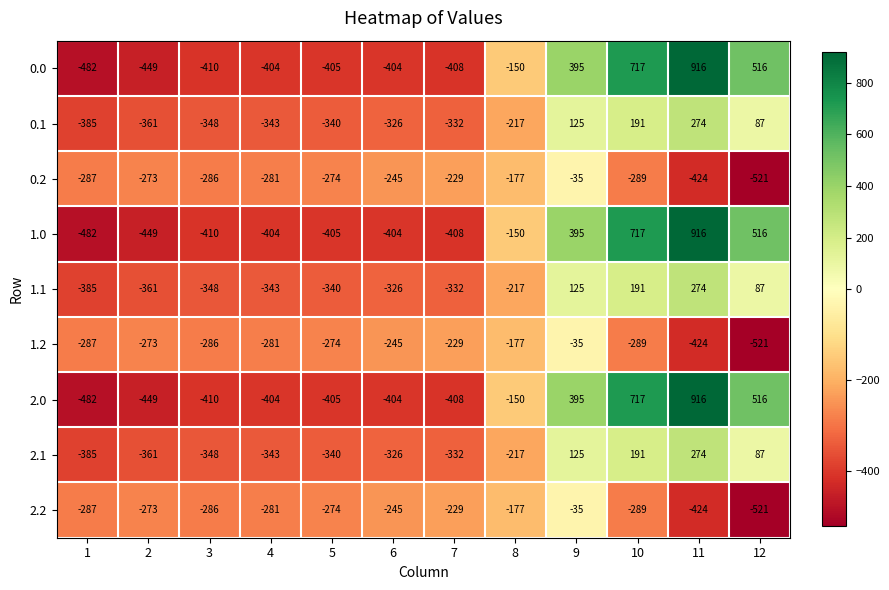

What is the minimum value shown in the chart?

-521